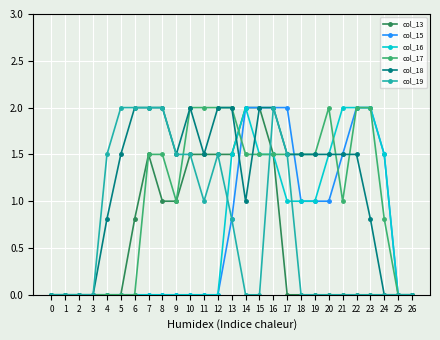

How many lines are shown in the chart?

6